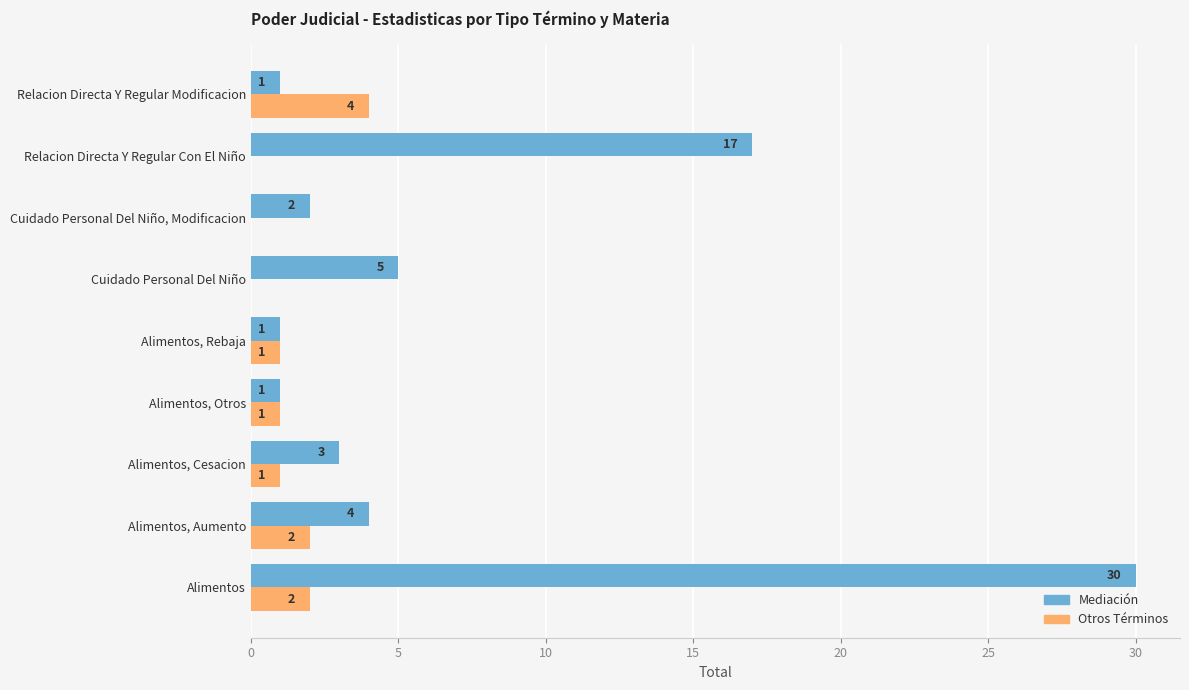

Where is Mediación nearest to the value 15?

Relacion Directa Y Regular Con El Niño